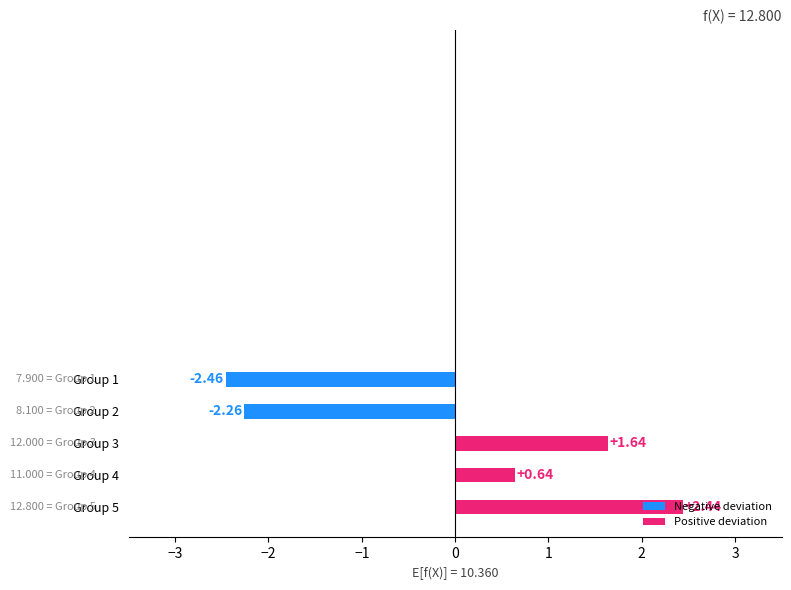

Which has a higher value, Group 1 or Group 3?

Group 3